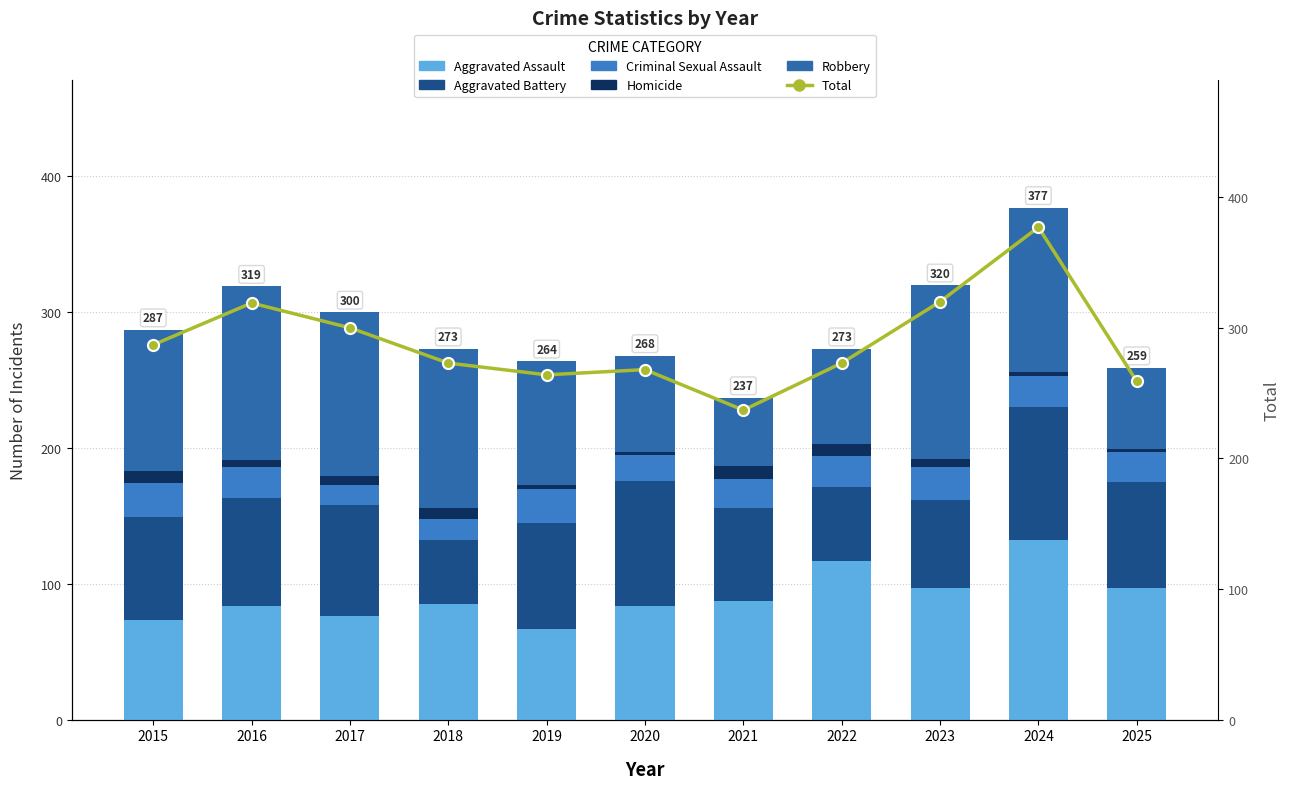

What is the maximum value for Robbery?

128